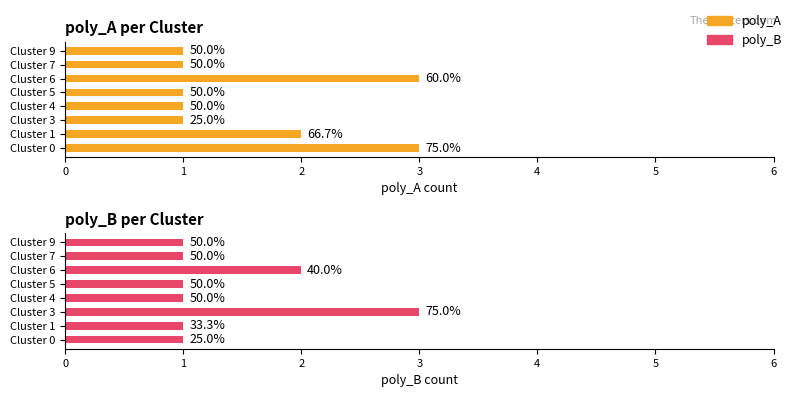

The poly_A series shows 2 at Cluster 1. True or false?

True